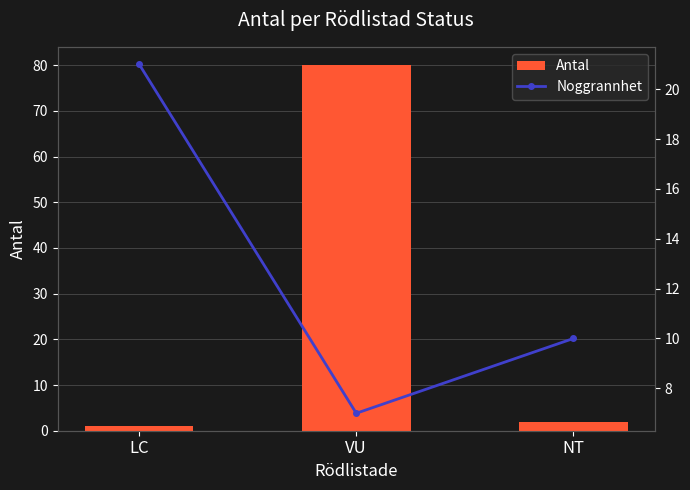

At which label does Antal first exceed 2?

VU